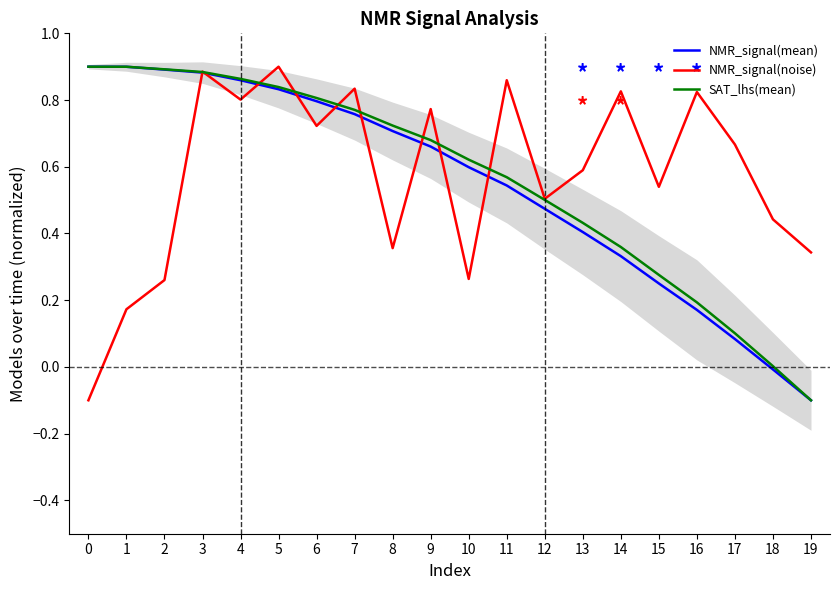

At which category is the sum across all series the highest?

3